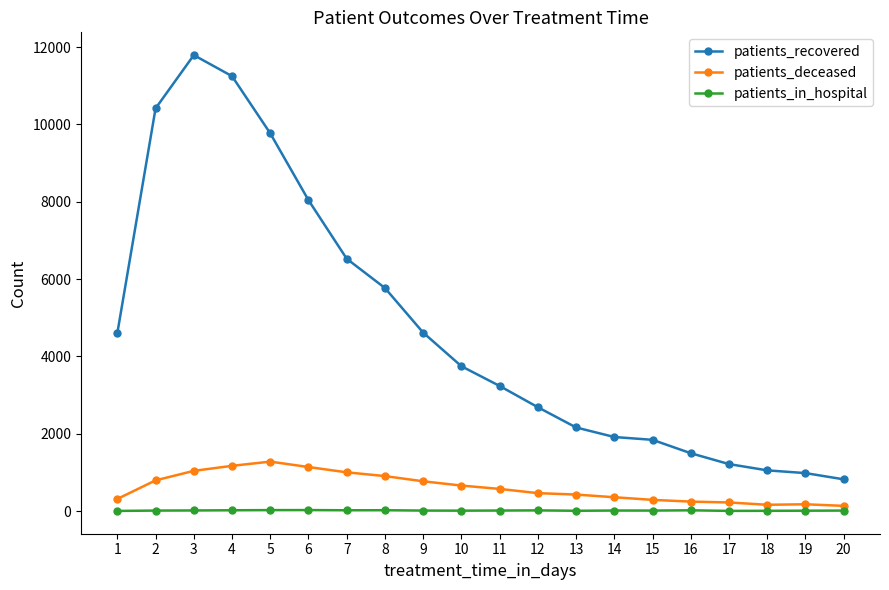

Does the chart have visible grid lines?

No